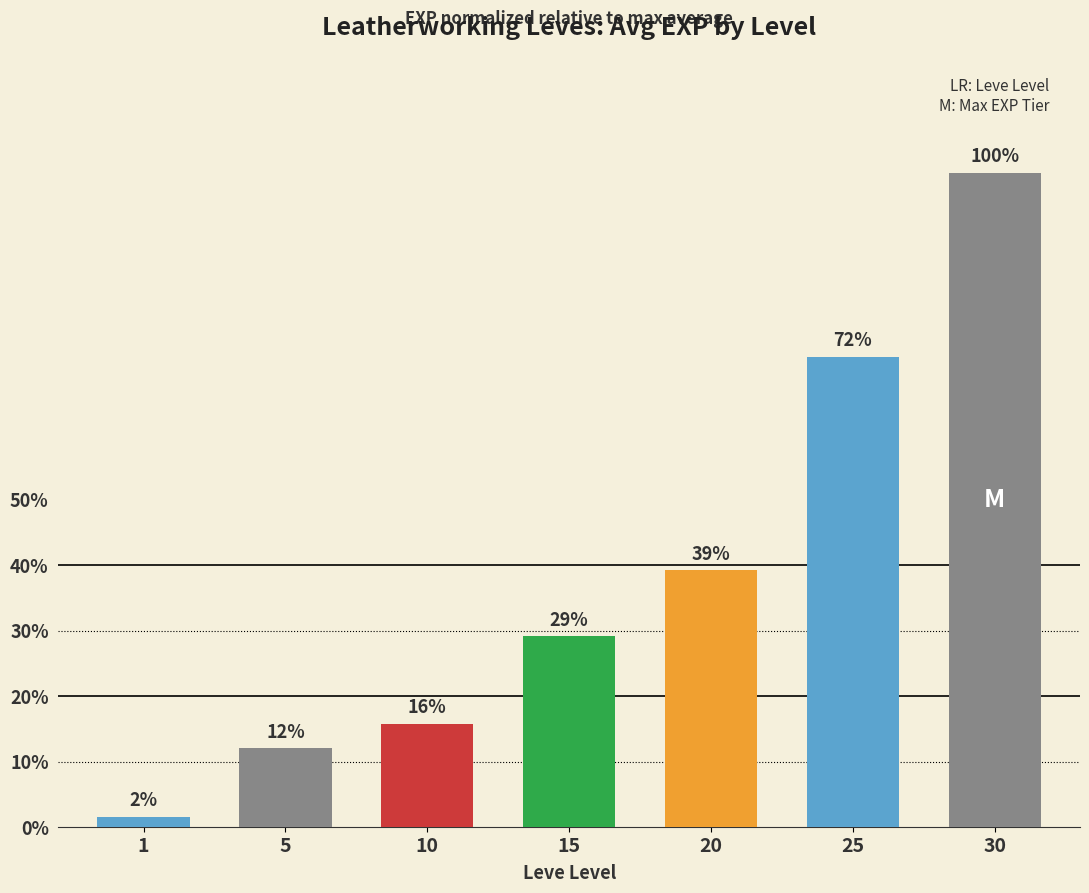

Are the bars horizontal?

No